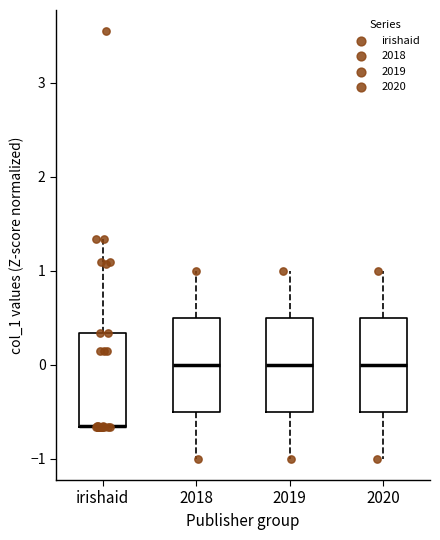

Where is the lower edge of the box for irishaid on the y-axis? The values are not printed on the chart, so give them approximately, as read against the axis.

-0.7